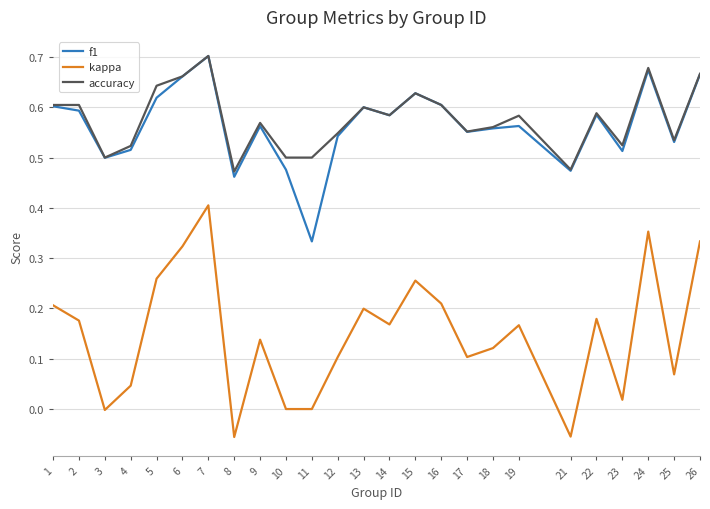

Where is the first local minimum for accuracy?

3